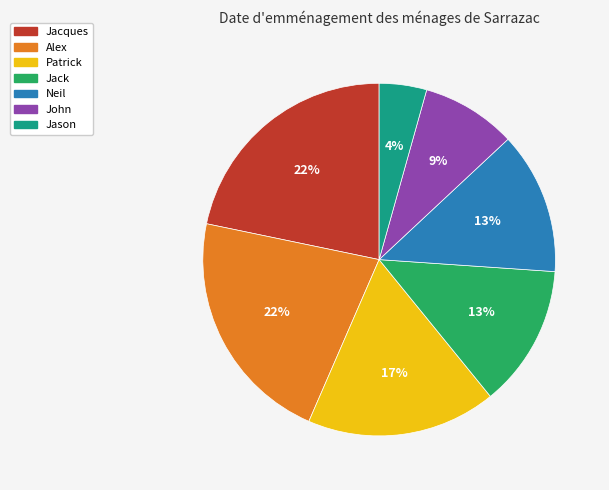

Between Patrick and Jack, which is larger?

Patrick